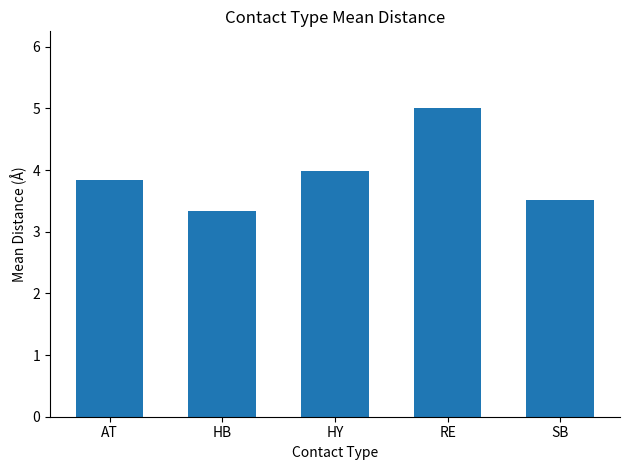

True or false: the data shows 4.9 at SB.

False